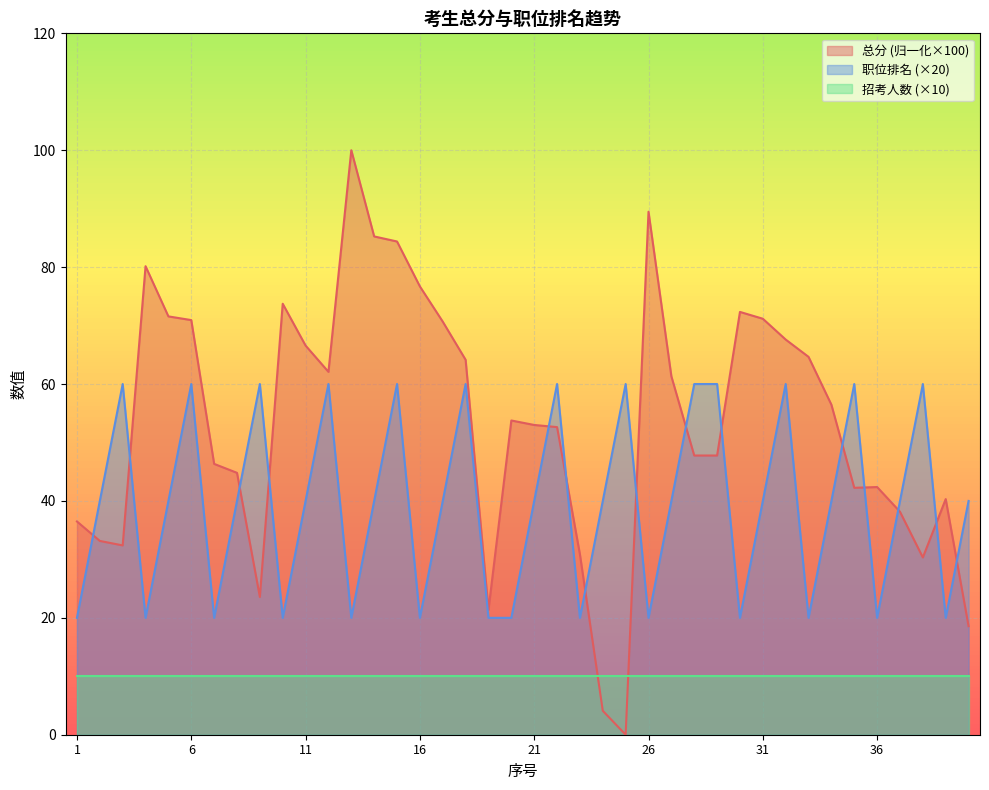

At which label does 职位排名 first exceed 40?

3